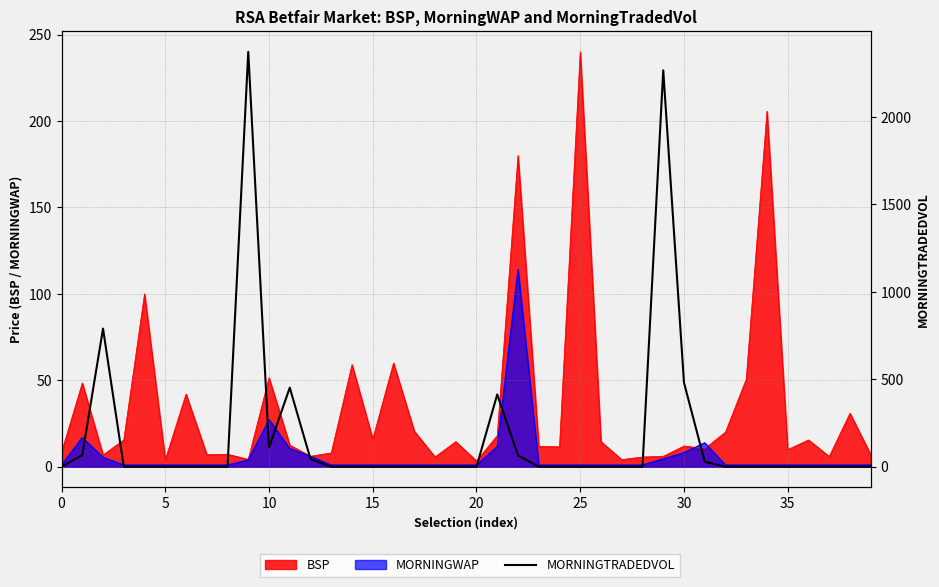

How many lines are shown in the chart?

1